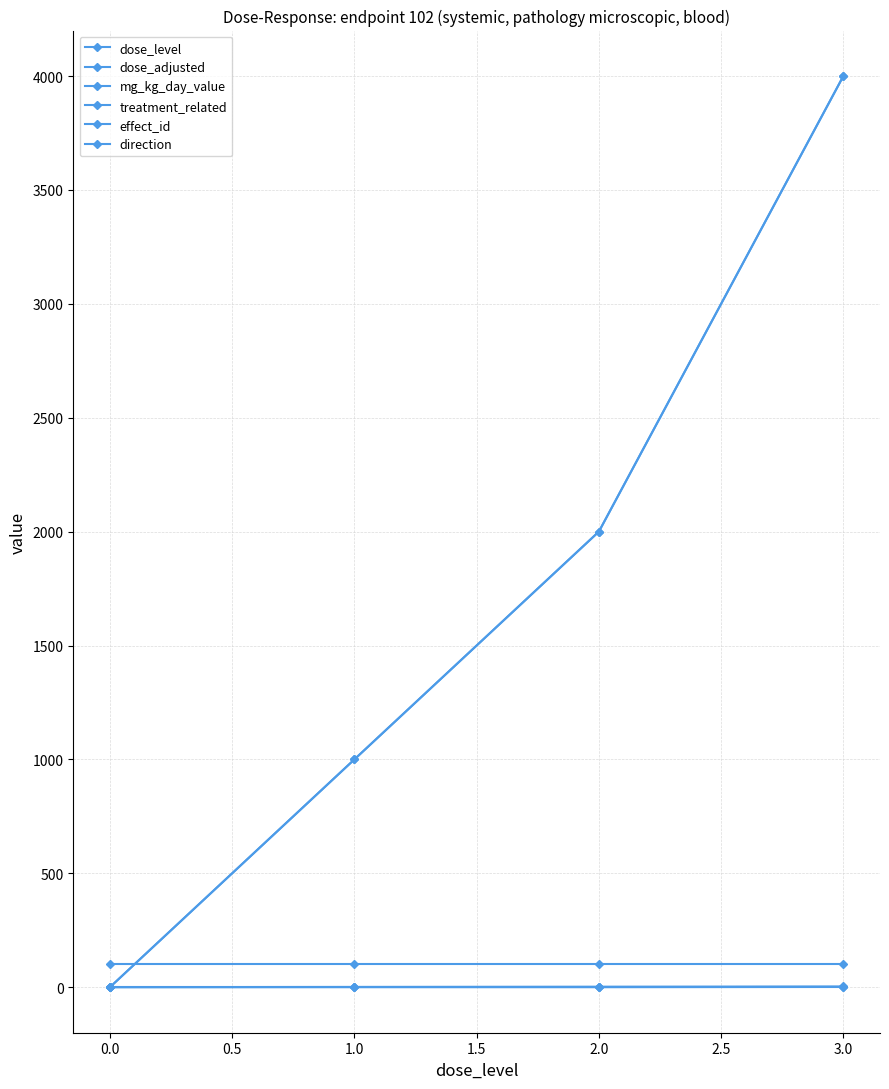

Does the chart display data point markers on the line(s)?

Yes